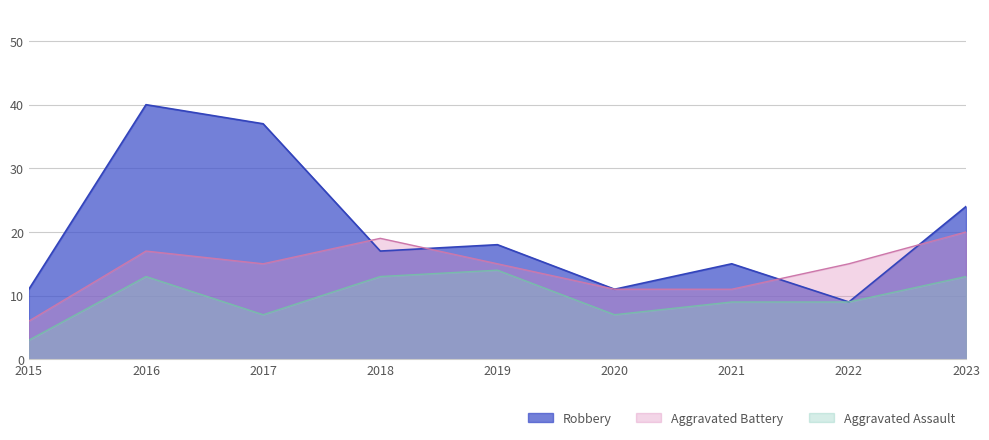

True or false: Aggravated Assault and Robbery intersect in this chart.

False